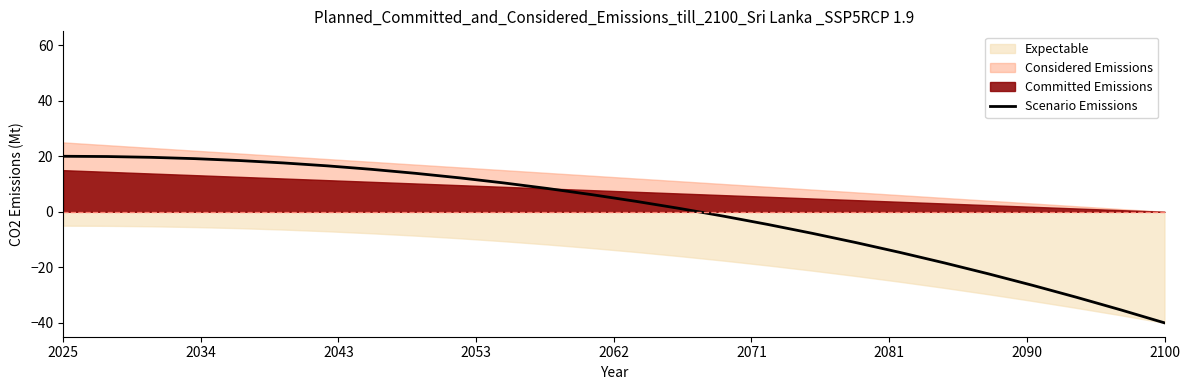

What is the minimum value shown in the chart?

-40.0